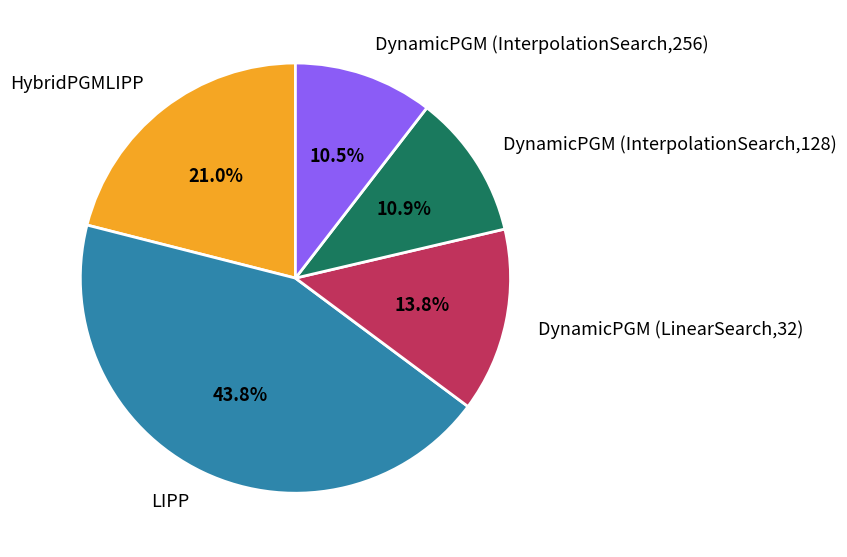

To the nearest percent, what percentage of the pie is HybridPGMLIPP?

21%